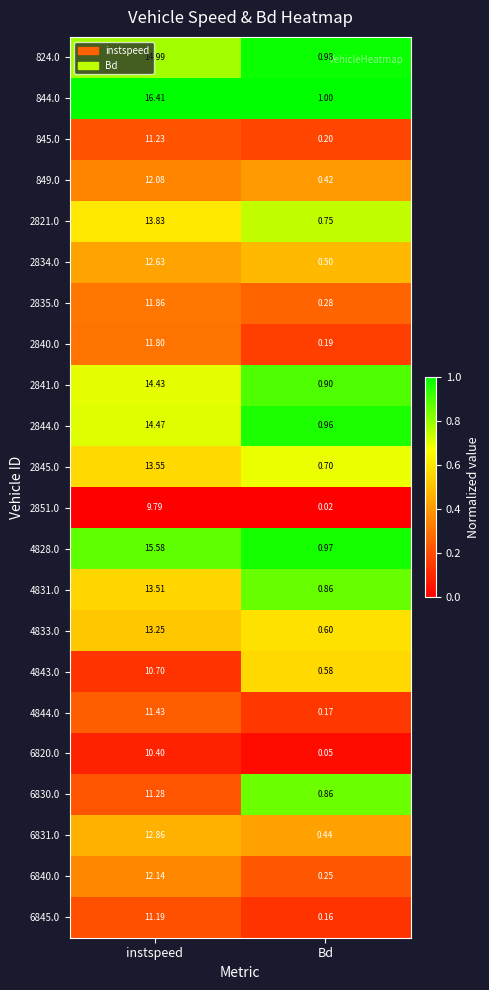

Rank the series by their maximum value, from lowest to highest.

2851.0, 6820.0, 4843.0, 6845.0, 845.0, 6830.0, 4844.0, 2840.0, 2835.0, 849.0, 6840.0, 2834.0, 6831.0, 4833.0, 4831.0, 2845.0, 2821.0, 2841.0, 2844.0, 824.0, 4828.0, 844.0